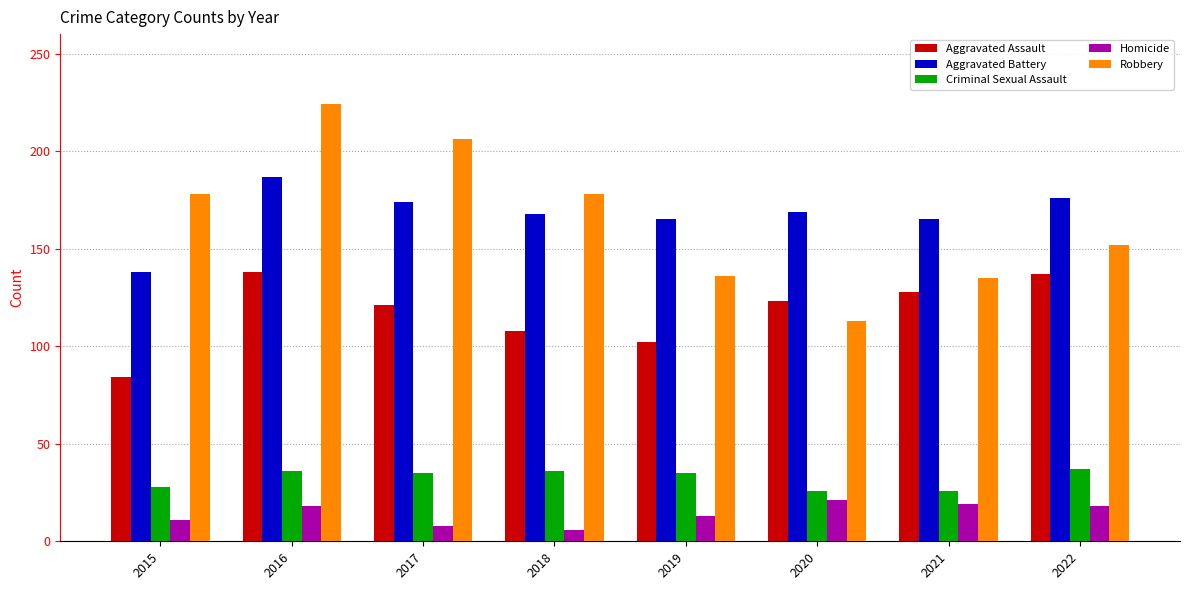

Does the chart contain stacked bars?

No